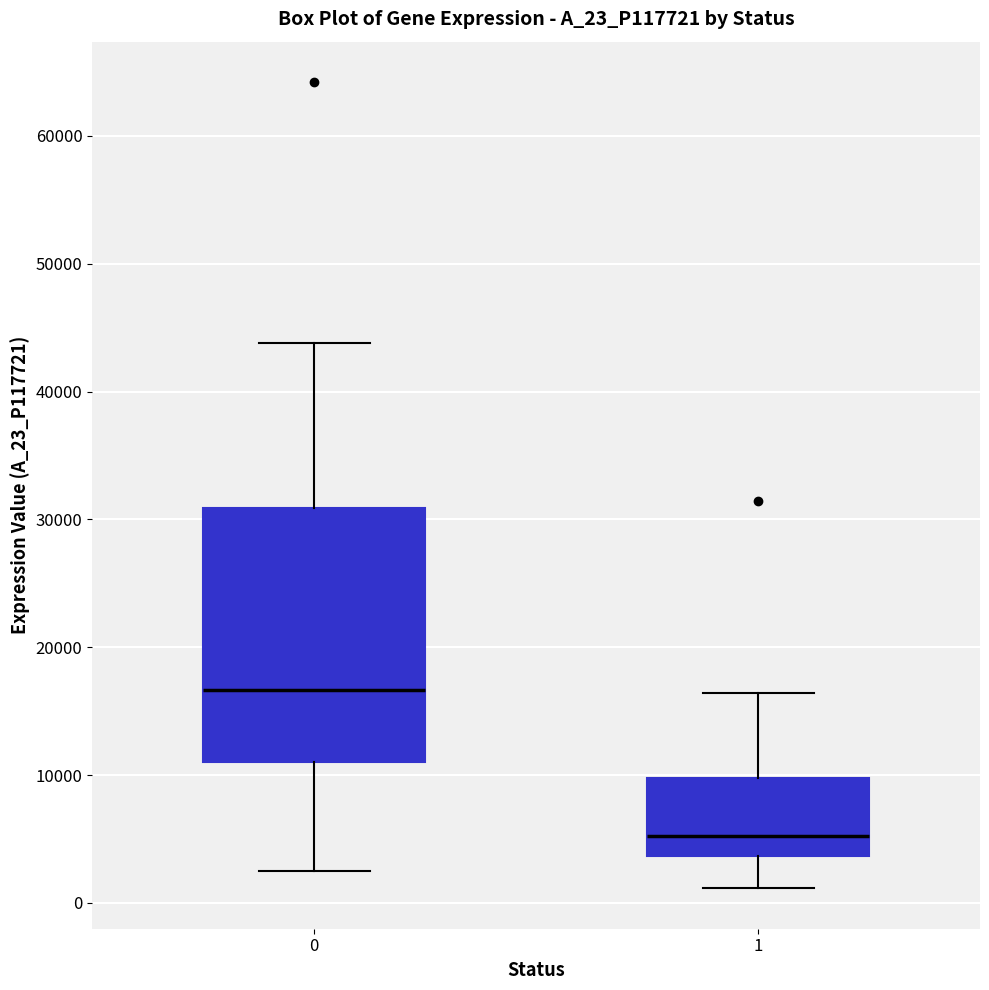

Reading left to right, transcribe this box plot: for each box, give where its median line is, the range the box spans, and where its two whiskers end, as read against the y-axis. The values are not printed on the chart, so give them approximately, as read against the axis.

0: median 17000, box 11000 to 31000, whiskers 3000 to 44000
1: median 5000, box 4000 to 10000, whiskers 1000 to 16000